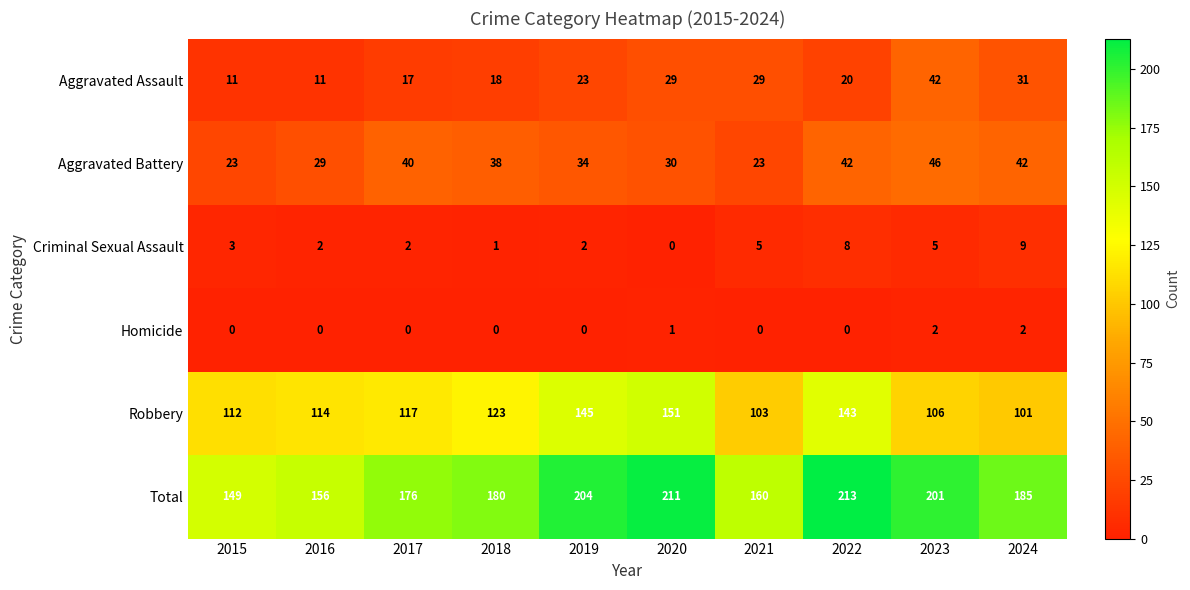

Which series has the largest range (max minus min)?

Total